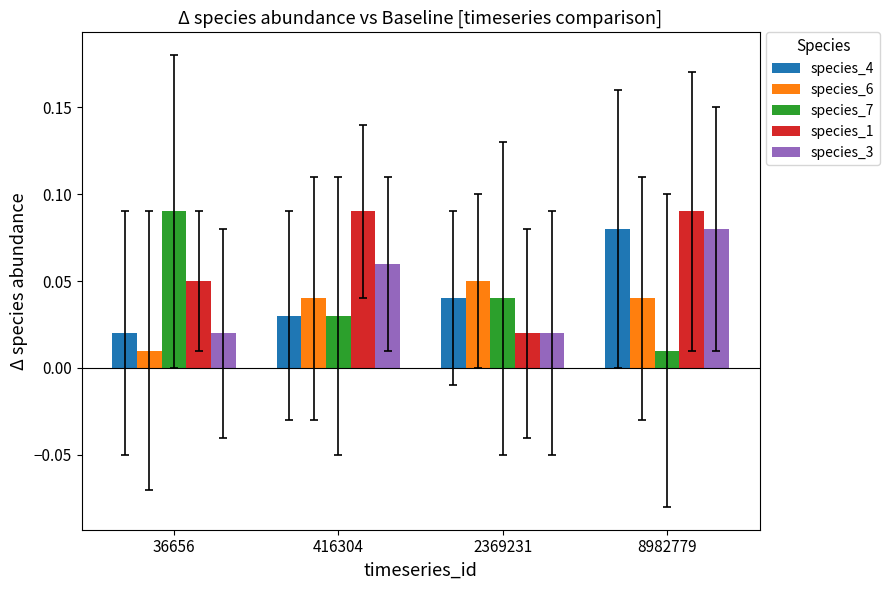

The value of species_6 at 2369231 is 0.0. True or false?

False